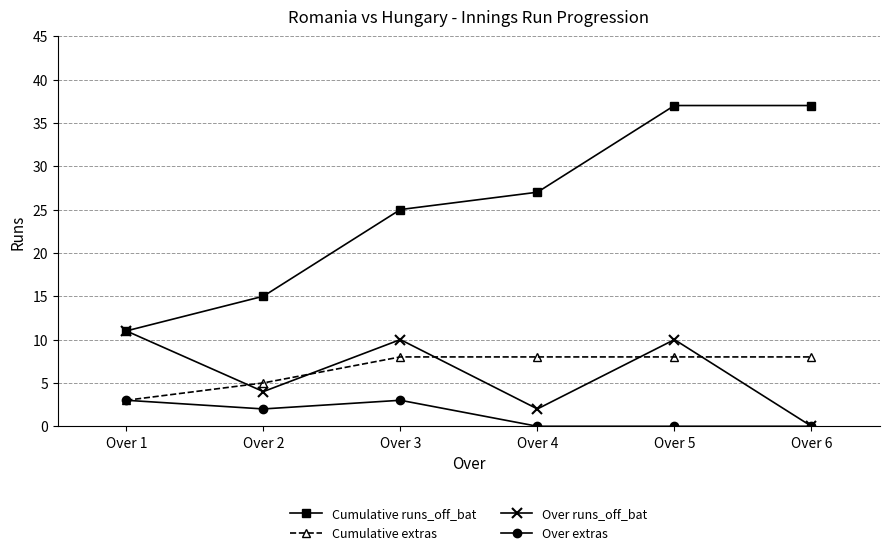

At which label does Cumulative runs_off_bat reach its minimum?

Over 1